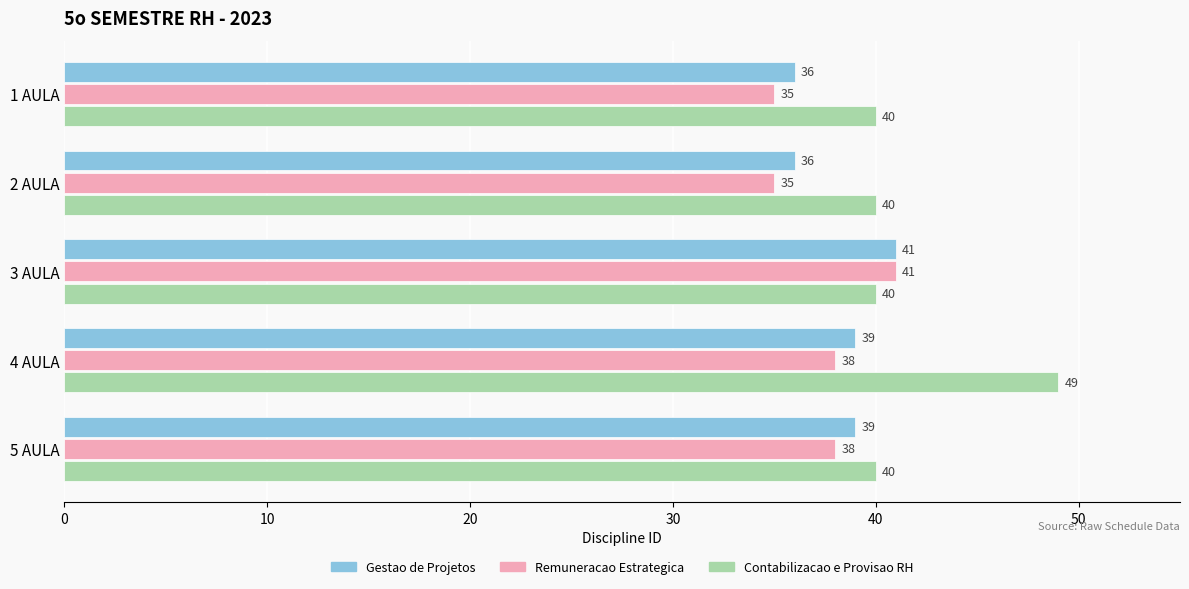

At how many categories does at least one series exceed 45?

1